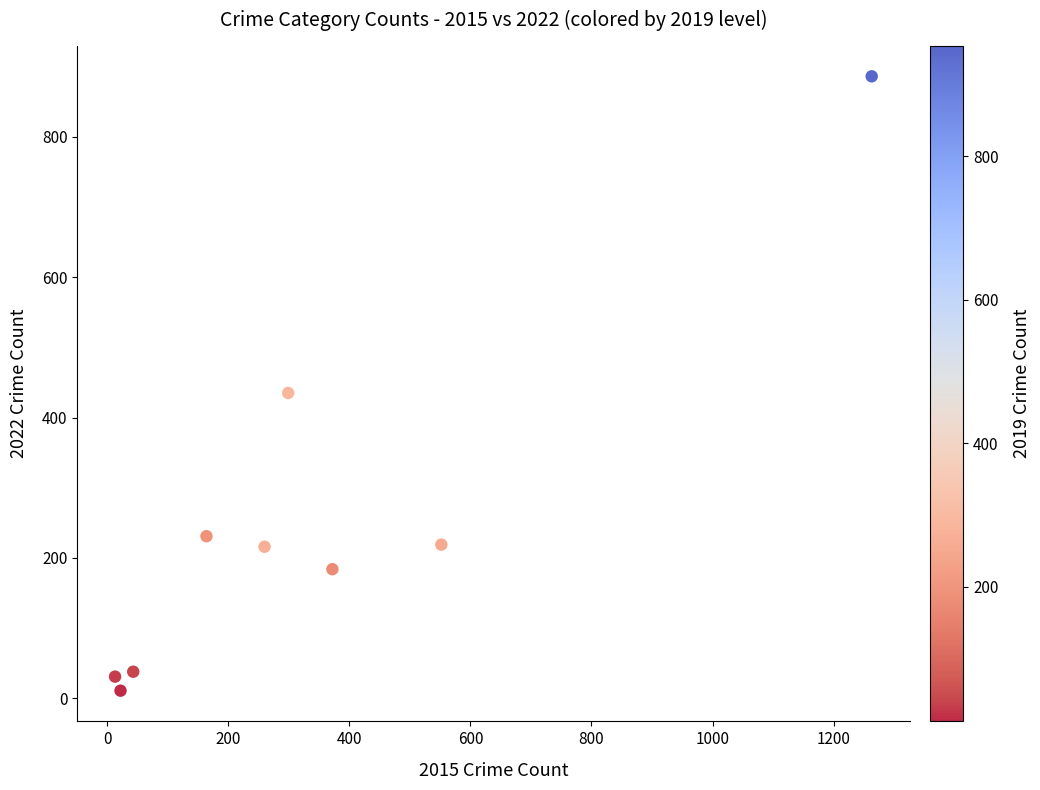

What Y value in the scatter plot is closest to 448?

435